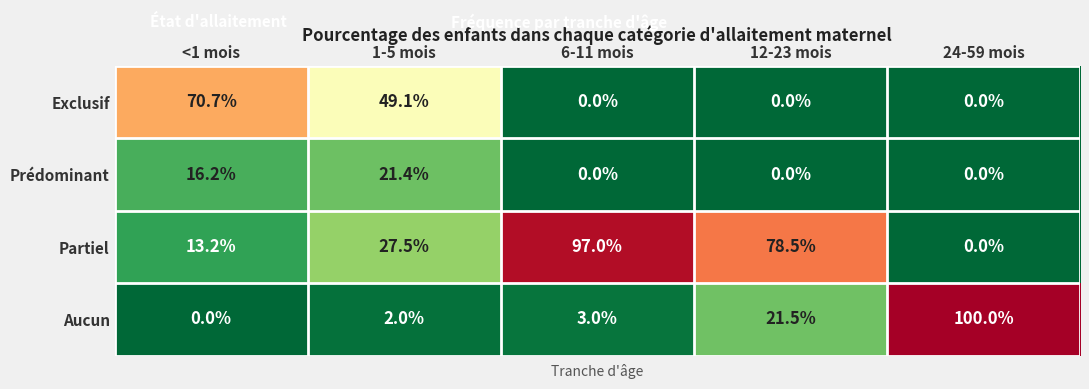

The value of Exclusif at 1-5 mois is 49.1. True or false?

True